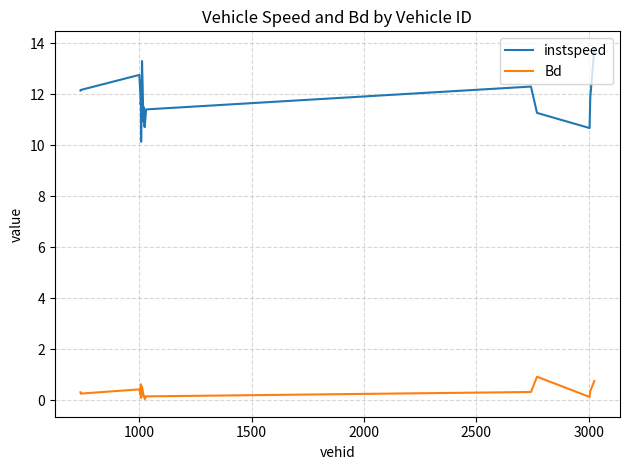

Does the chart have visible grid lines?

Yes